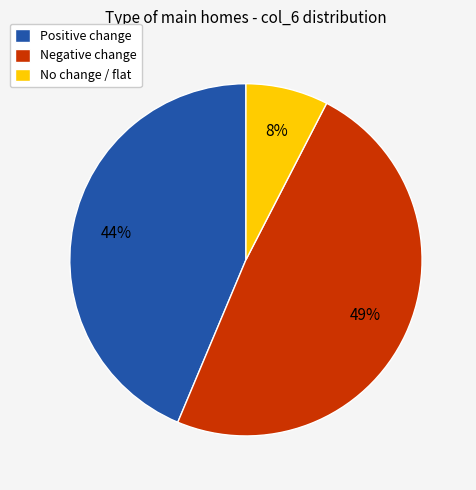

True or false: Negative change accounts for 42% of the total.

False